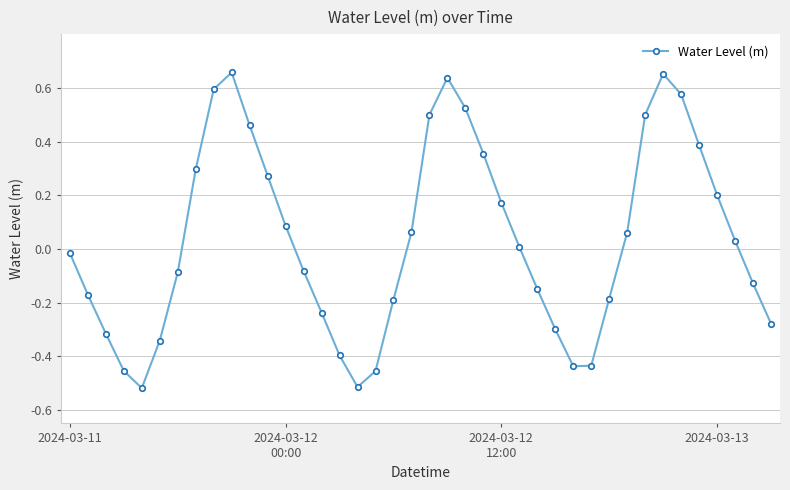

How many interior local peaks (higher than both neighbors) does the data have?

3